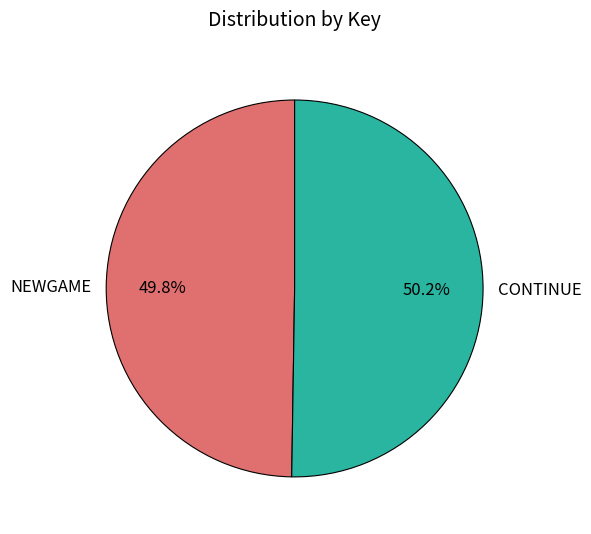

Count the number of slices in the pie.

2